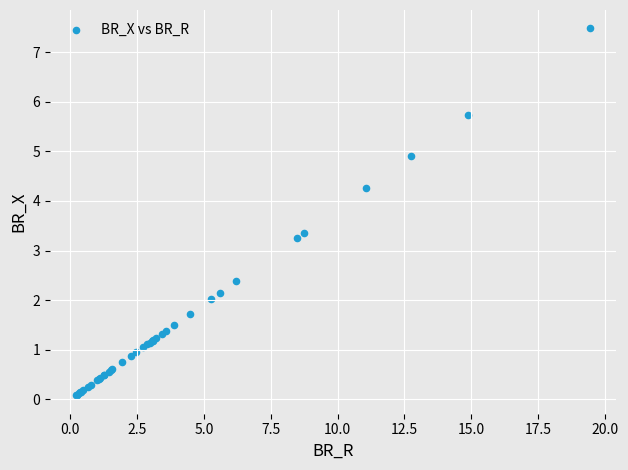

What Y value in the scatter plot is closest to 3?

3.3